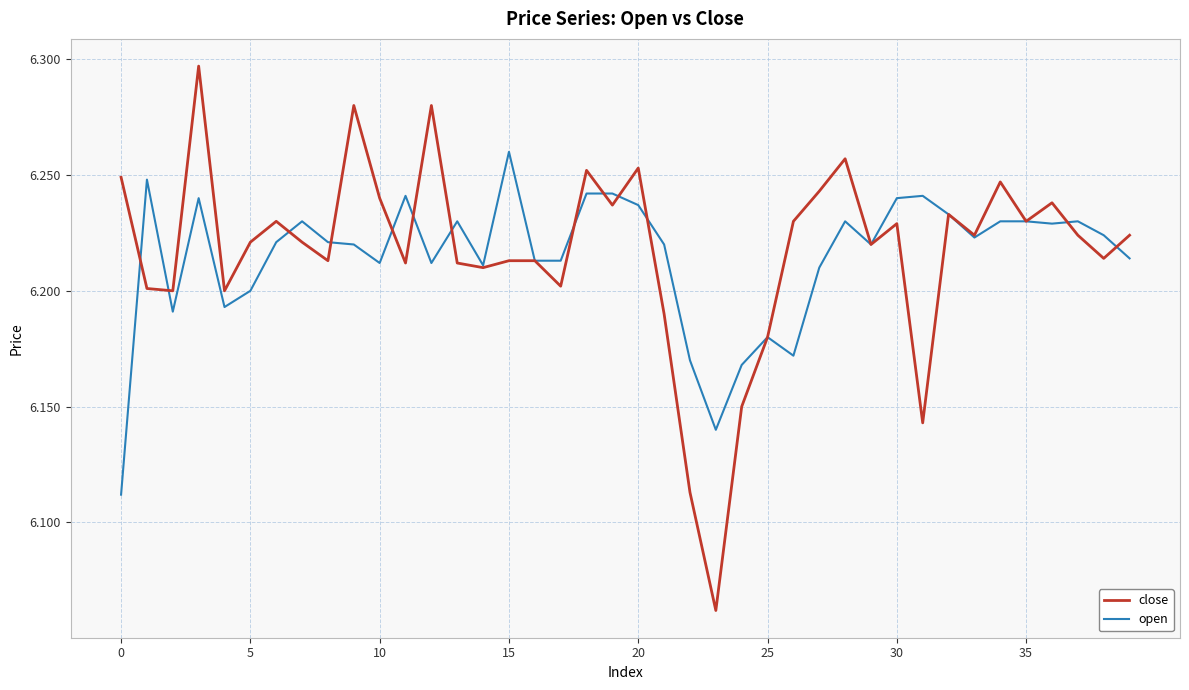

List the series in order of their peak value, lowest first.

open, close